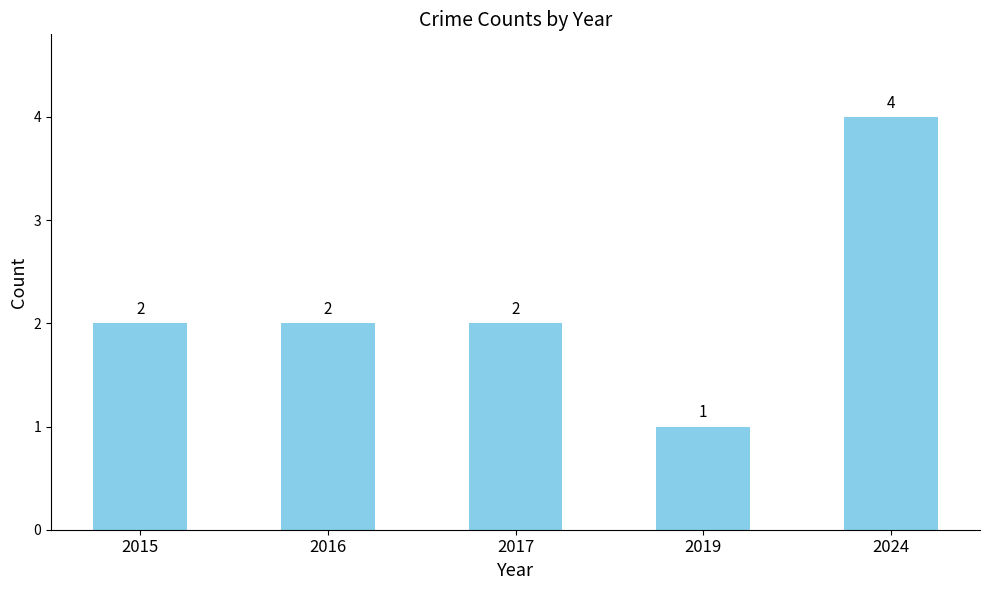

The chart shows a value of 2 at 2015. True or false?

True